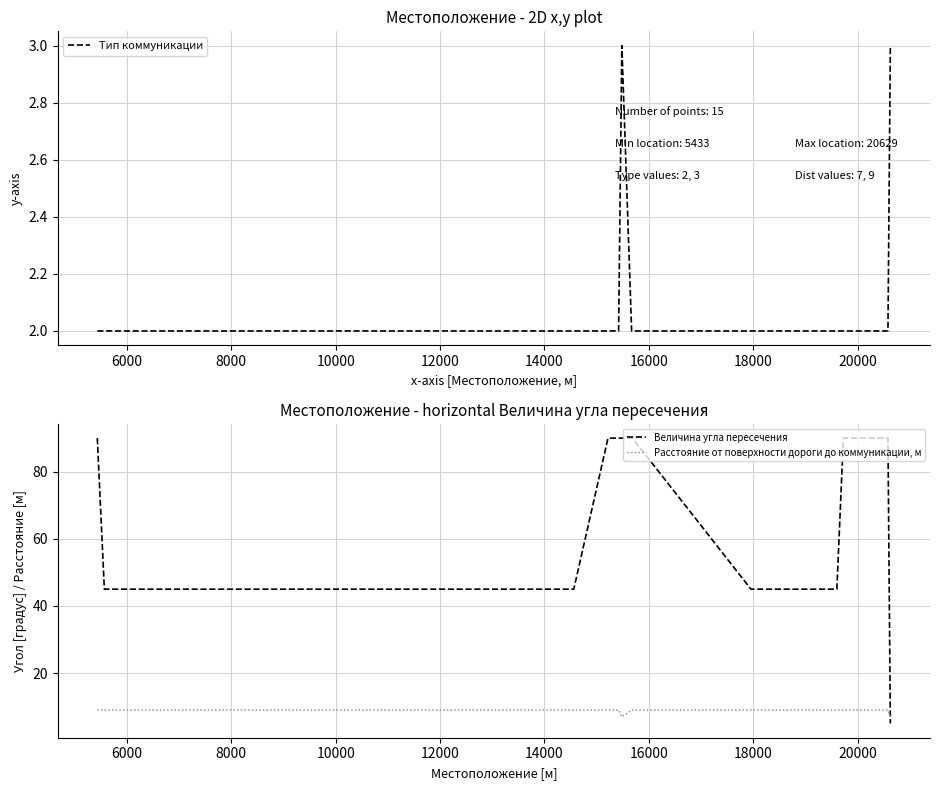

Which series ends up on top after the final intersection of Расстояние от поверхности дороги до коммуникации, м and Величина угла пересечения?

Расстояние от поверхности дороги до коммуникации, м